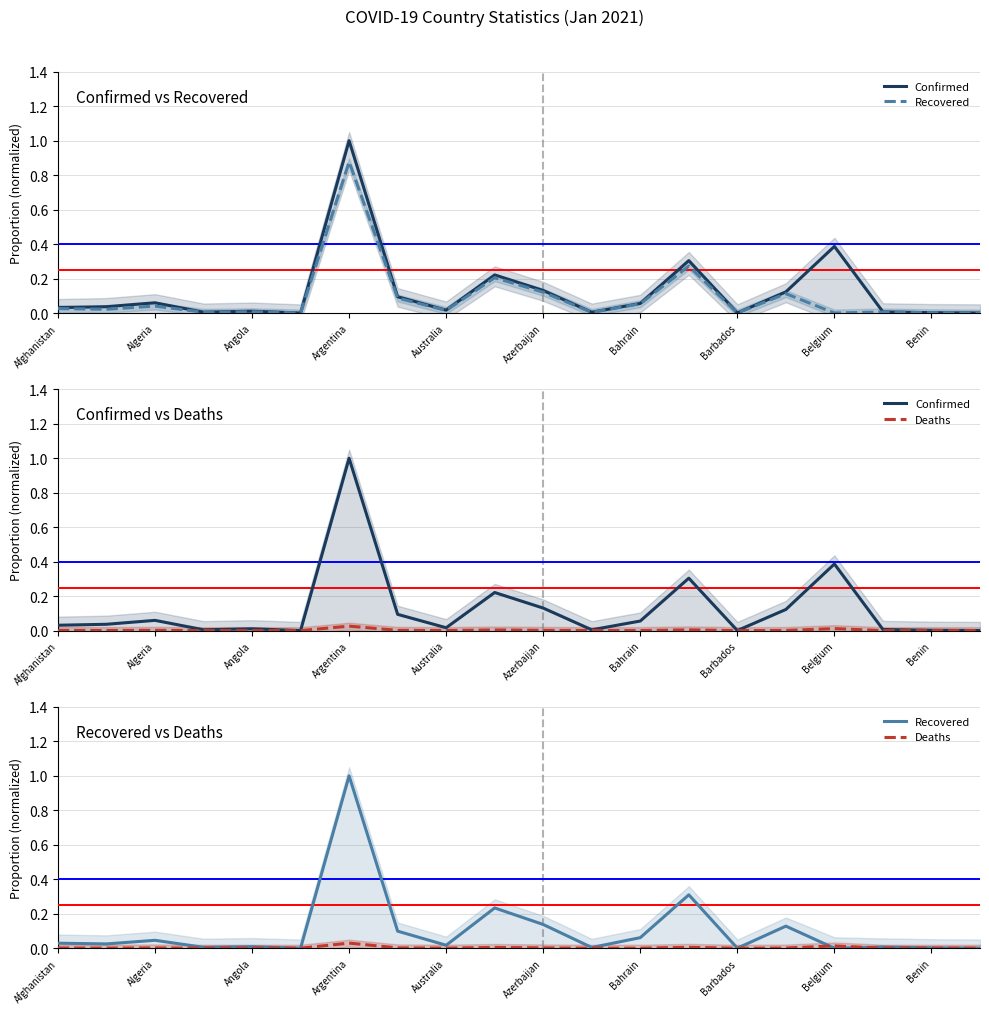

The Confirmed series shows 0.1 at Benin. True or false?

False